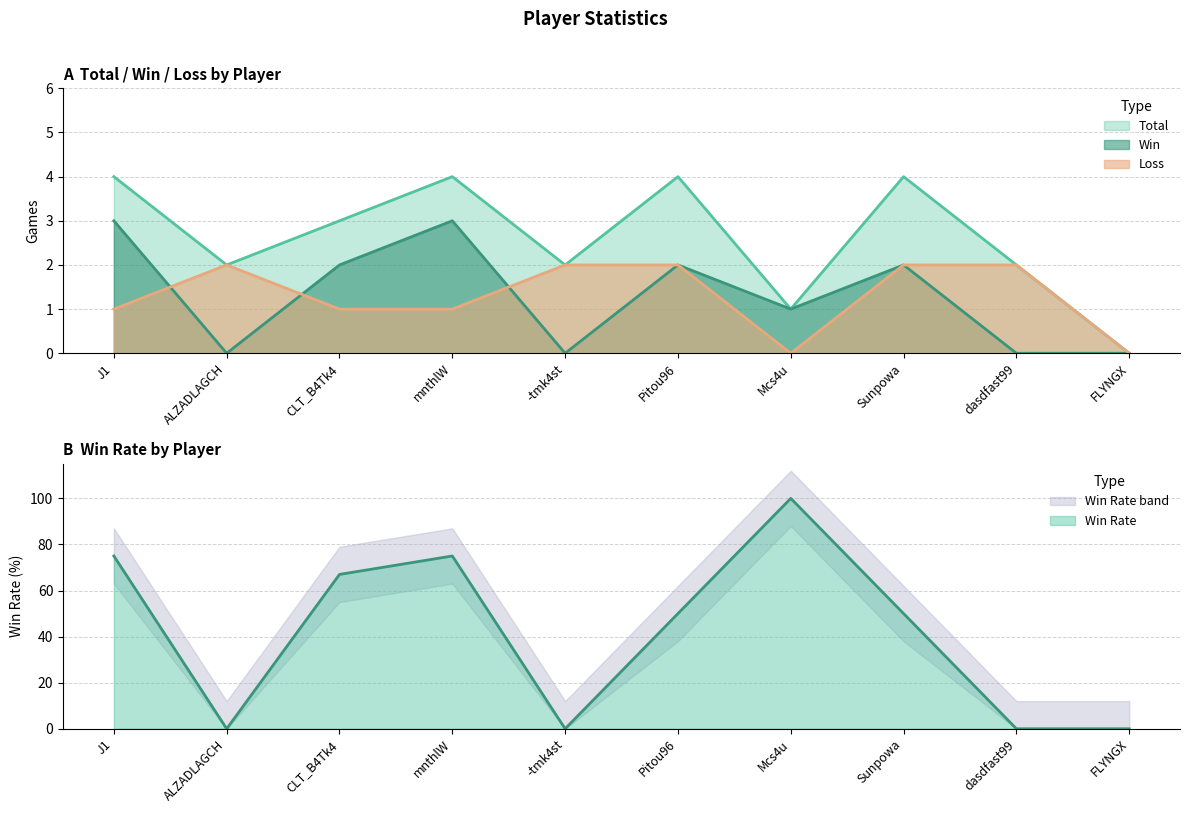

What is the difference between the Loss values at J1 and FLYNGX?

1